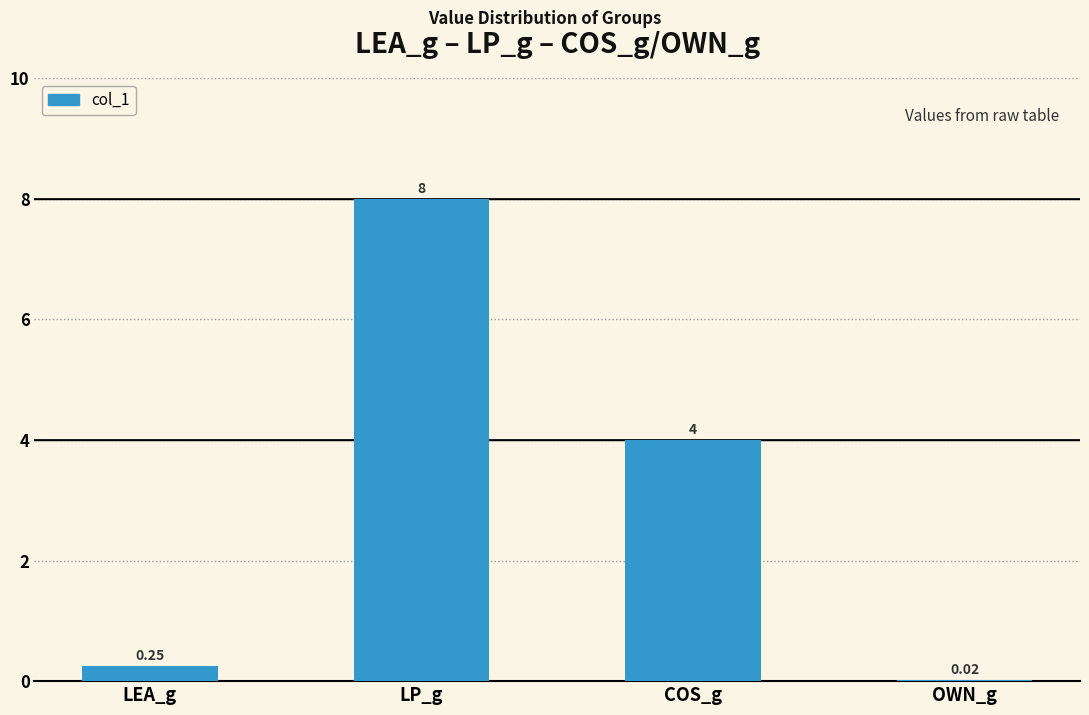

What is the sum of the values at LEA_g and OWN_g?

0.3